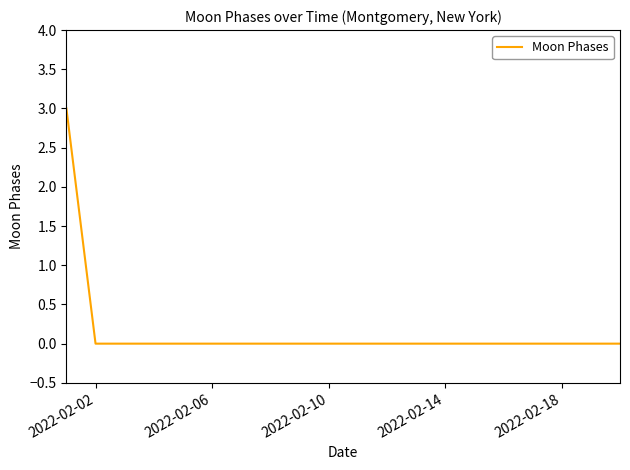

What is the maximum value shown in the chart?

3